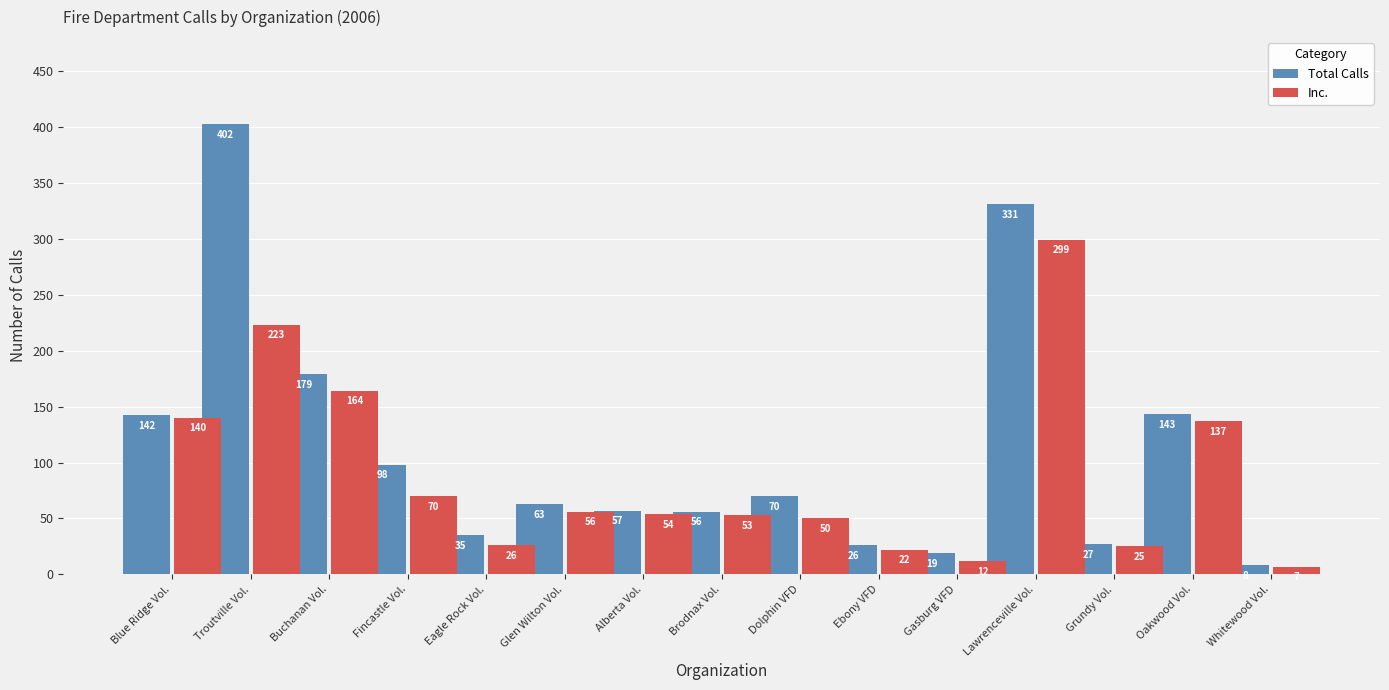

What is the difference between the Inc. values at Dolphin VFD and Eagle Rock Vol.?

24